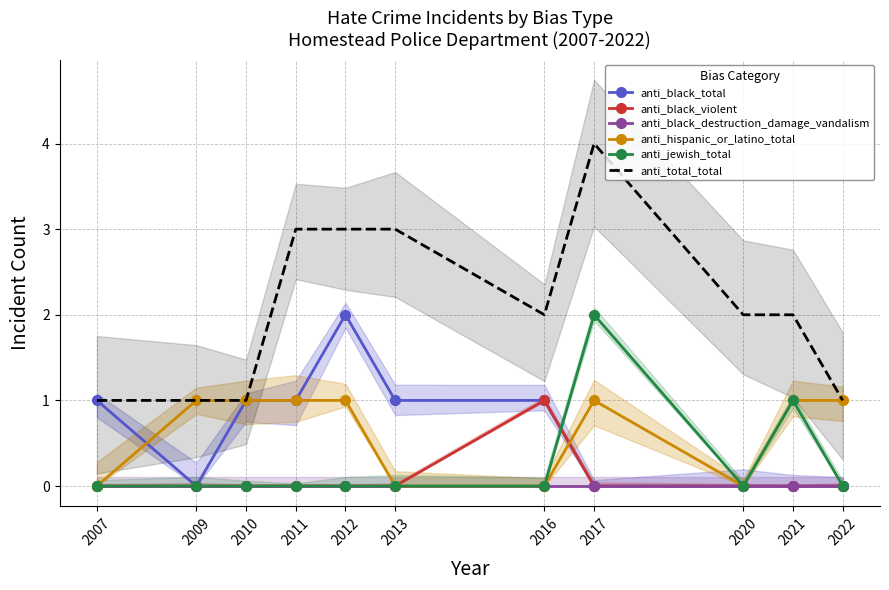

How many lines are shown in the chart?

6